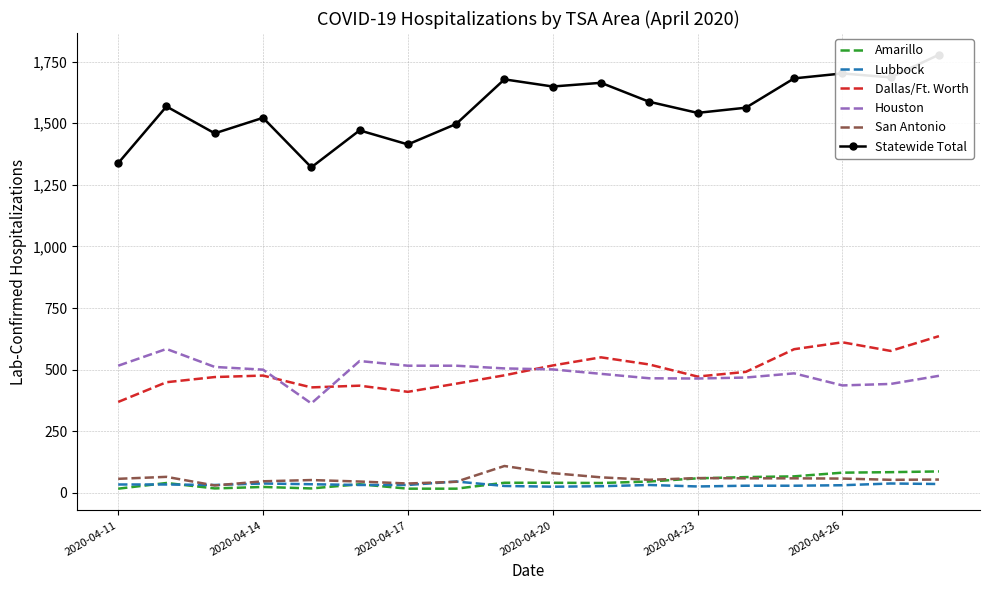

The Lubbock series shows 54 at 2020-04-11. True or false?

False